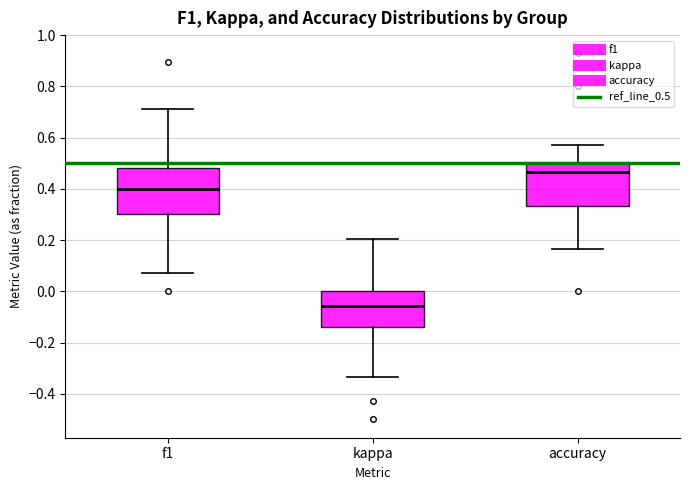

Where is the upper edge of the box for accuracy on the y-axis? The values are not printed on the chart, so give them approximately, as read against the axis.

0.50